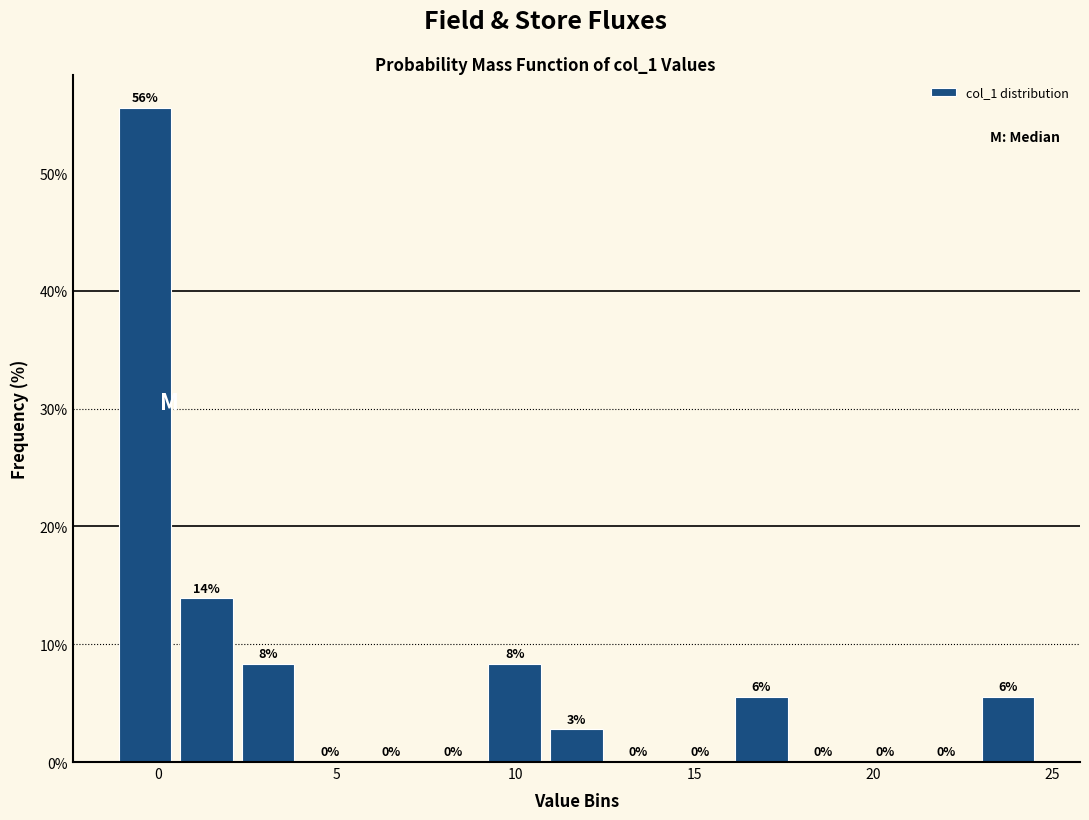

Around what value on the x-axis is the tallest bar? Give the approximate position of its centre, as read against the axis.

-0.5